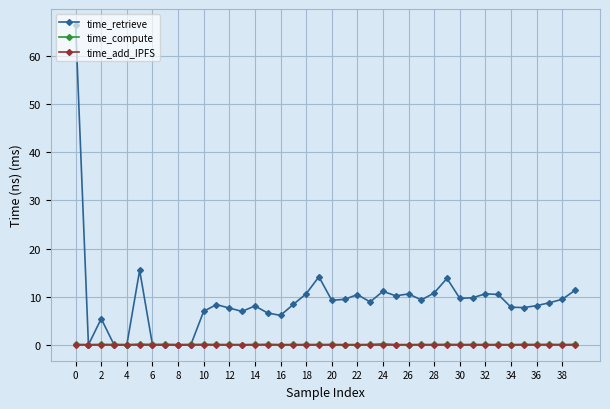

Which series has the largest total across all categories?

time_retrieve